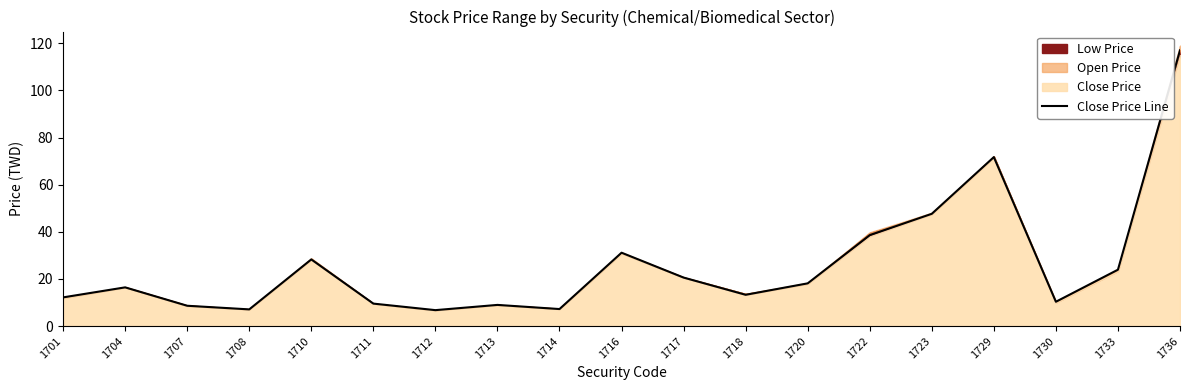

Rank the categories by value from highest to lowest.

1736, 1729, 1723, 1722, 1716, 1710, 1733, 1717, 1720, 1704, 1718, 1701, 1730, 1711, 1713, 1707, 1714, 1708, 1712